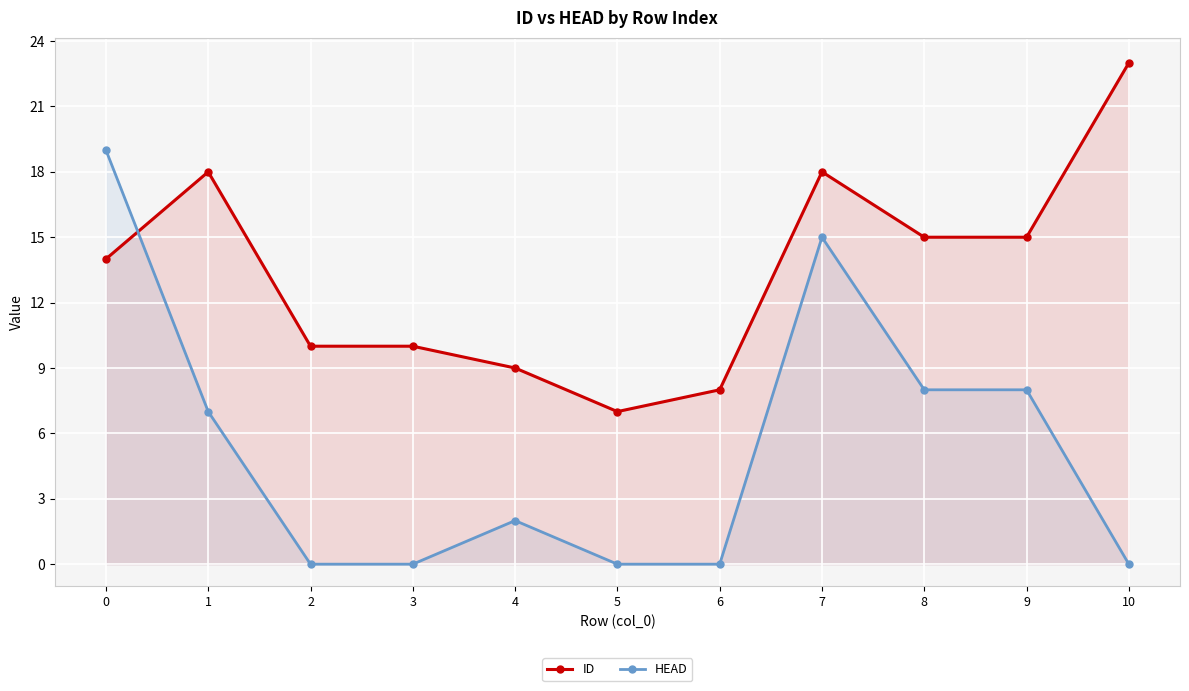

What is the spread (max minus min) of values at 3?

10